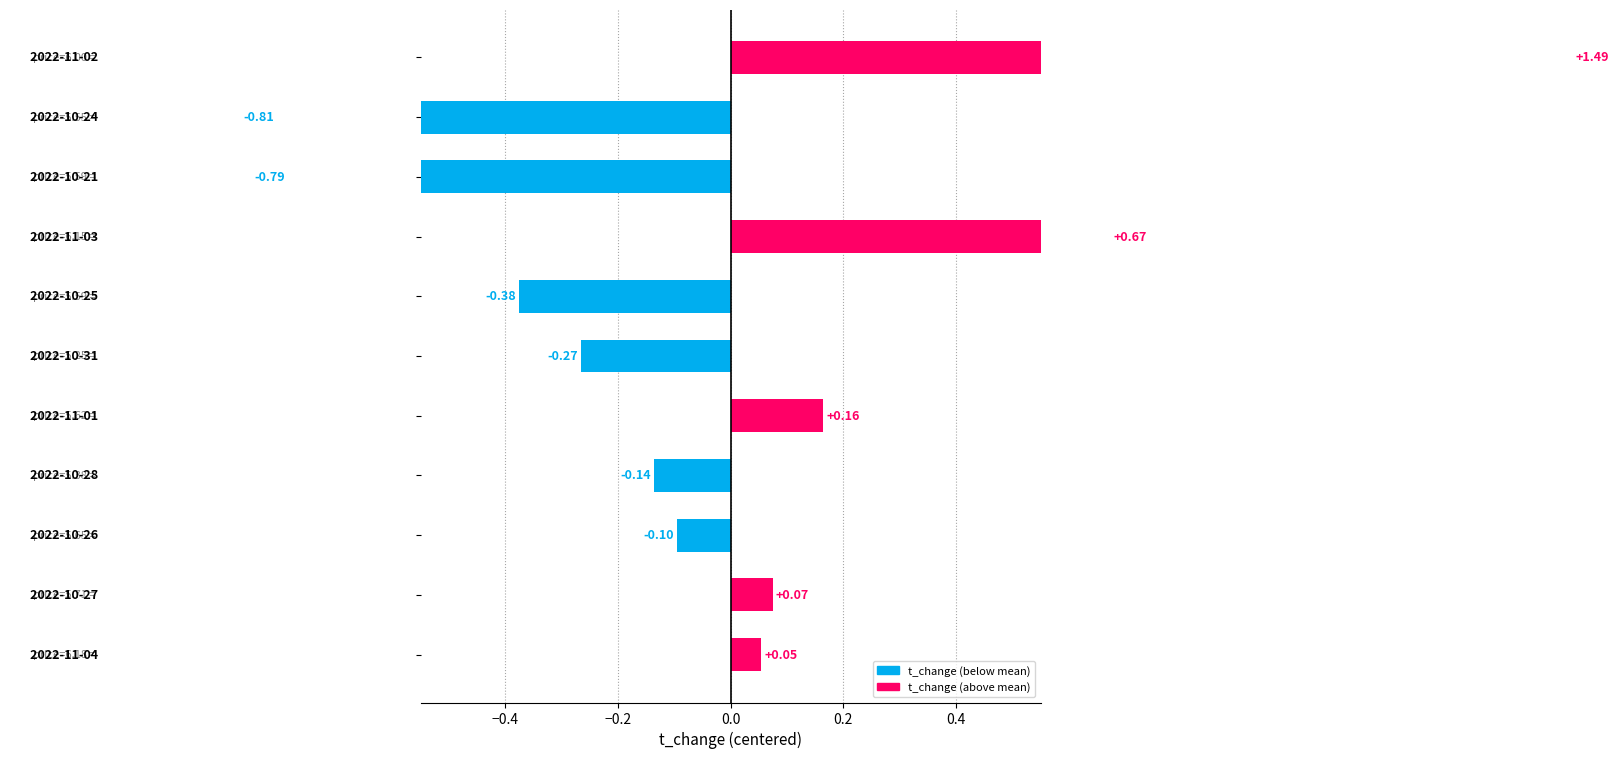

Is it true that the value at 8 is -0.2?

False